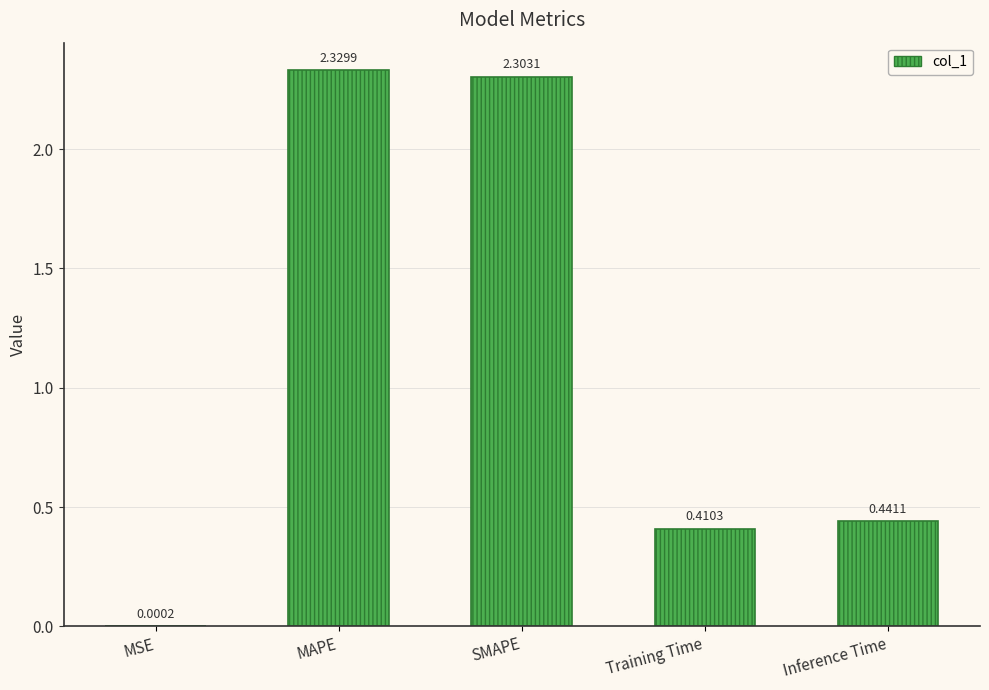

What is the sum of all values?

5.5